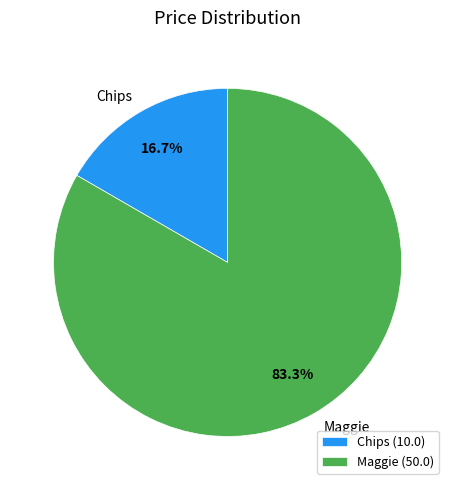

Combined, do Chips and Maggie account for over 50%?

Yes